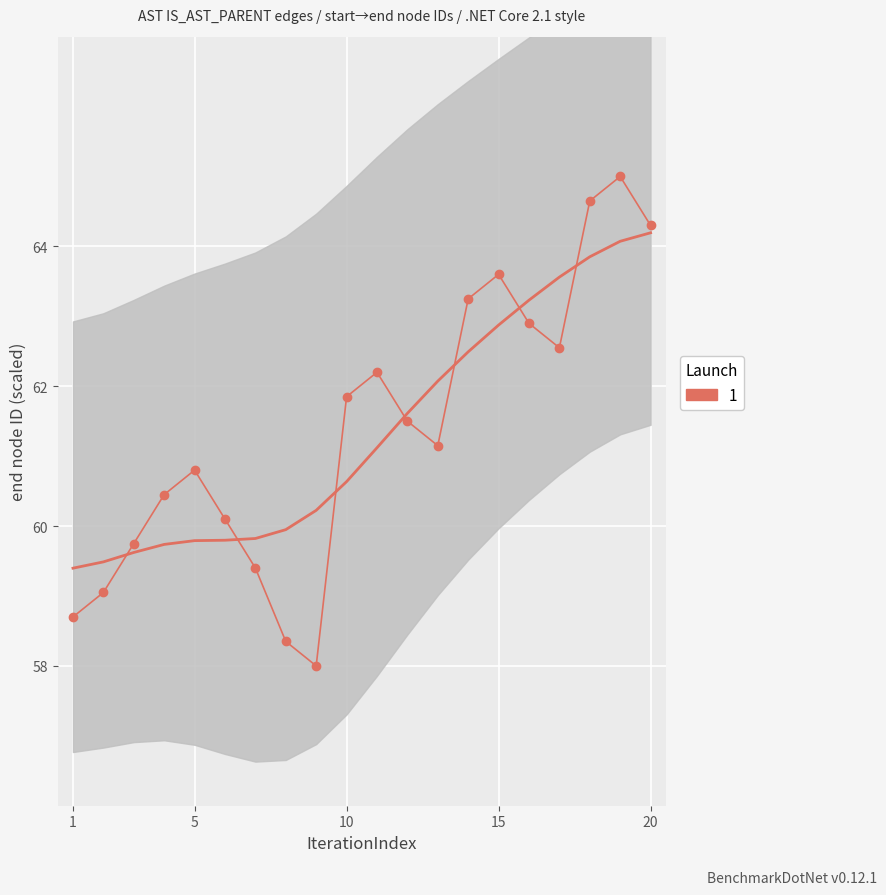

How many data points are less than 61?

9